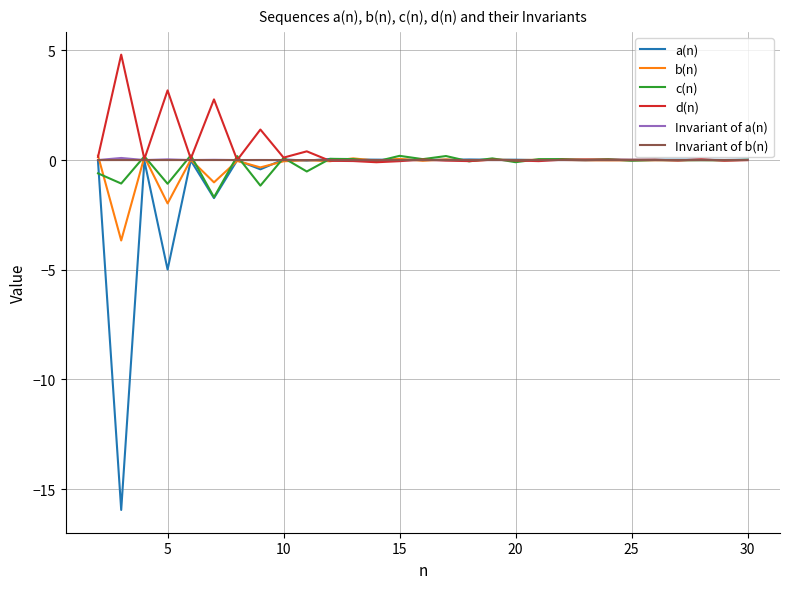

What is the greatest value displayed?

4.8